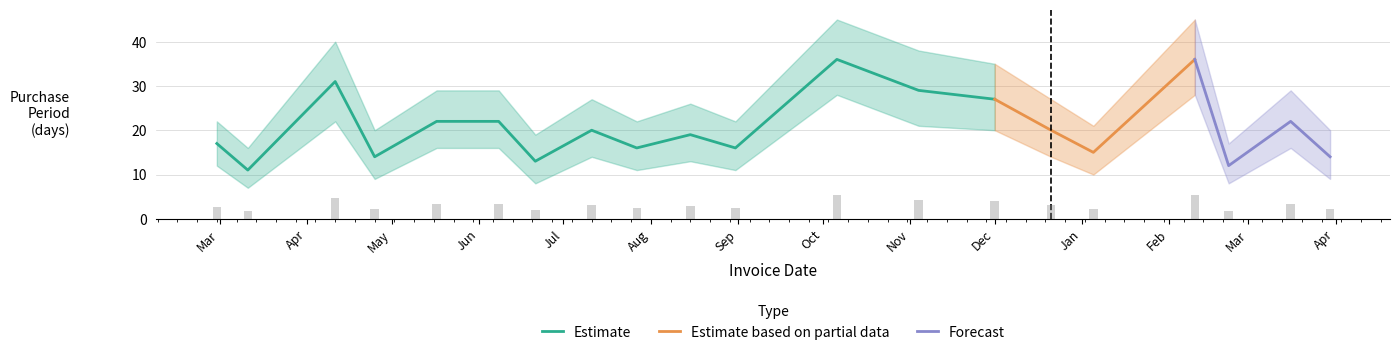

Is the value of upper at 2017-01-05 greater than the value of lower at 2016-12-21?

Yes